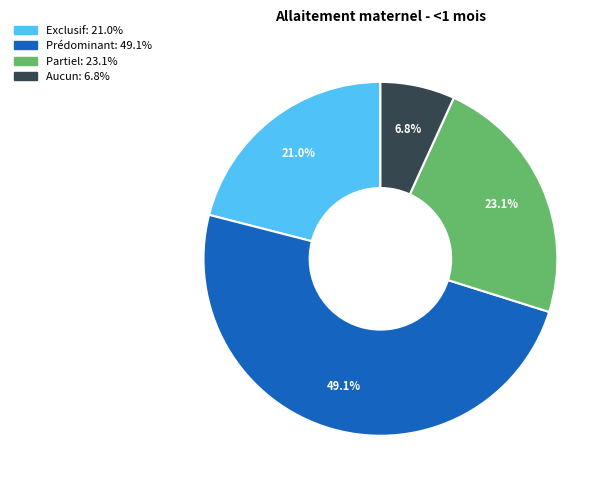

To the nearest percent, what is the difference between the Partiel and Aucun slice percentages?

16%